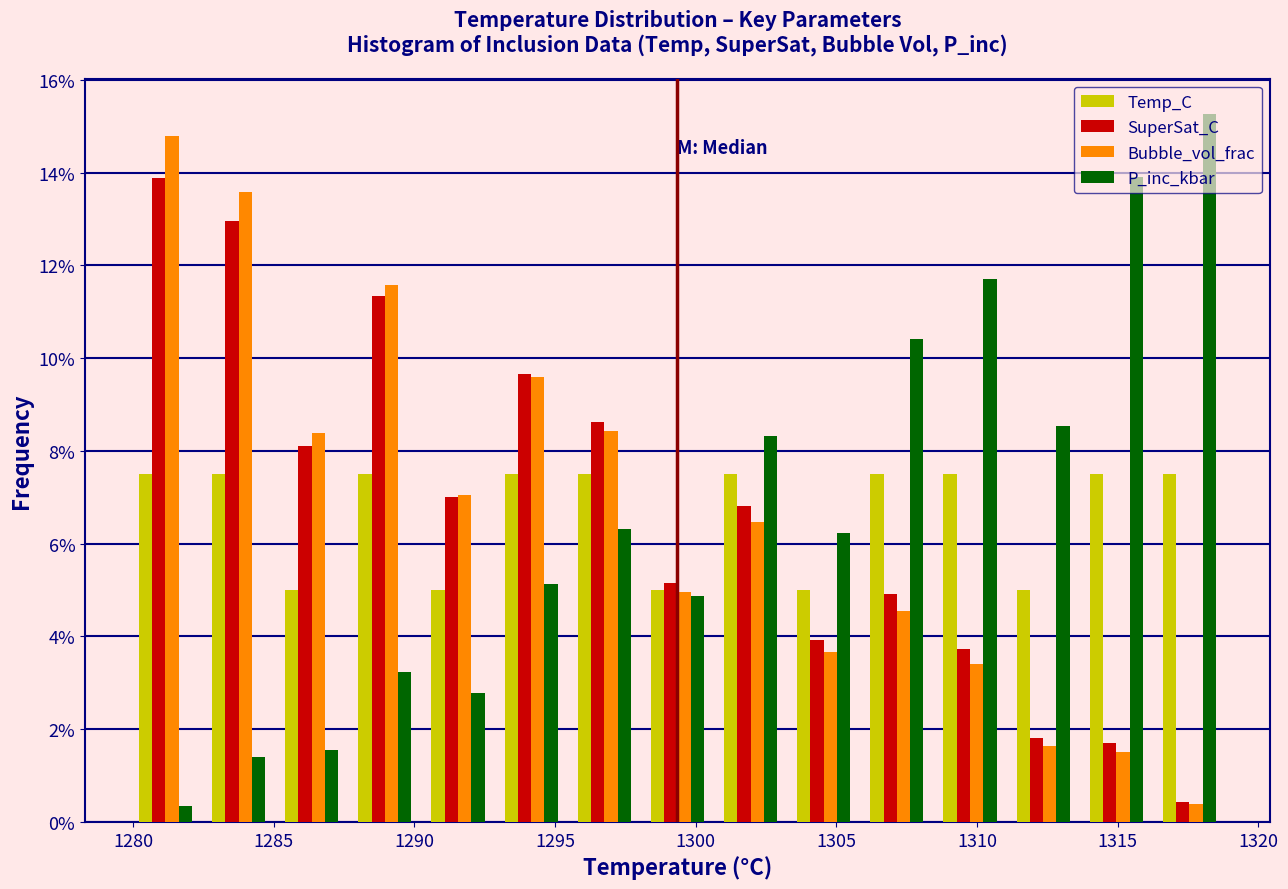

Reading left to right, transcribe this chart: for each range on the x-axis, give the height of each series' bar. Neither the bar edges nor the heights are printed on the chart, so give them approximately, as read against the axes.

1280.0 to 1282.5: Temp_C=7.6	SuperSat_C=13.8	Bubble_vol_frac=14.8	P_inc_kbar=0.4
1282.5 to 1285.0: Temp_C=7.6	SuperSat_C=13.0	Bubble_vol_frac=13.6	P_inc_kbar=1.4
1285.0 to 1287.5: Temp_C=5.0	SuperSat_C=8.2	Bubble_vol_frac=8.4	P_inc_kbar=1.6
1287.5 to 1290.5: Temp_C=7.6	SuperSat_C=11.4	Bubble_vol_frac=11.6	P_inc_kbar=3.2
1290.5 to 1293.0: Temp_C=5.0	SuperSat_C=7.0	Bubble_vol_frac=7.0	P_inc_kbar=2.8
1293.0 to 1295.5: Temp_C=7.6	SuperSat_C=9.6	Bubble_vol_frac=9.6	P_inc_kbar=5.2
1295.5 to 1298.0: Temp_C=7.6	SuperSat_C=8.6	Bubble_vol_frac=8.4	P_inc_kbar=6.4
1298.0 to 1300.5: Temp_C=5.0	SuperSat_C=5.2	Bubble_vol_frac=5.0	P_inc_kbar=4.8
1300.5 to 1303.5: Temp_C=7.6	SuperSat_C=6.8	Bubble_vol_frac=6.4	P_inc_kbar=8.4
1303.5 to 1306.0: Temp_C=5.0	SuperSat_C=4.0	Bubble_vol_frac=3.6	P_inc_kbar=6.2
1306.0 to 1308.5: Temp_C=7.6	SuperSat_C=5.0	Bubble_vol_frac=4.6	P_inc_kbar=10.4
1308.5 to 1311.0: Temp_C=7.6	SuperSat_C=3.8	Bubble_vol_frac=3.4	P_inc_kbar=11.8
1311.0 to 1313.5: Temp_C=5.0	SuperSat_C=1.8	Bubble_vol_frac=1.6	P_inc_kbar=8.6
1313.5 to 1316.5: Temp_C=7.6	SuperSat_C=1.6	Bubble_vol_frac=1.6	P_inc_kbar=14.0
1316.5 to 1319.0: Temp_C=7.6	SuperSat_C=0.4	Bubble_vol_frac=0.4	P_inc_kbar=15.2